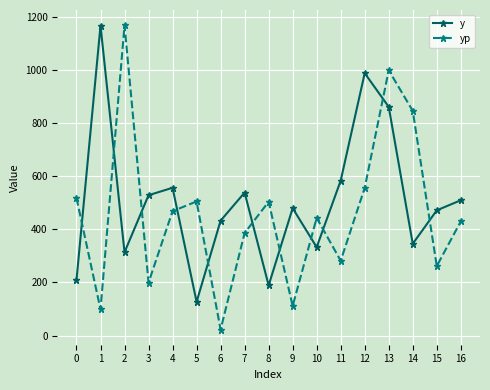

Rank the series at 5 from highest to lowest value.

yp, y